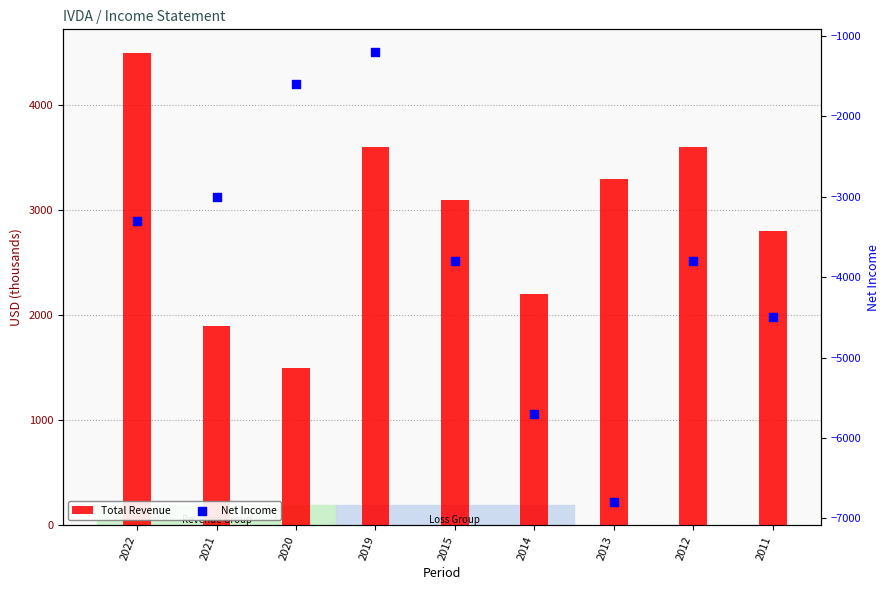

Which series reaches the minimum Y coordinate?

Net Income